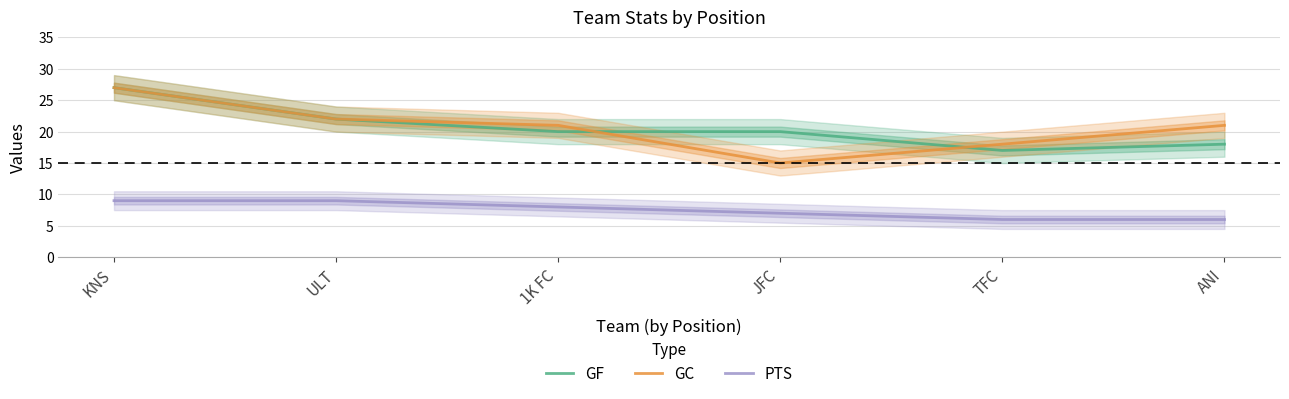

True or false: GF has more than 1 interior local peaks.

False